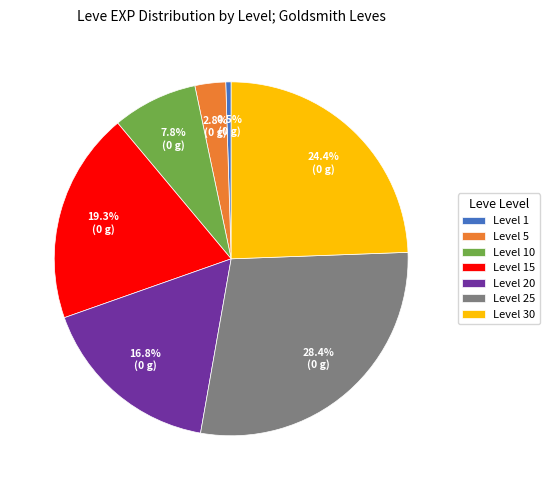

How many segments does this pie chart have?

7